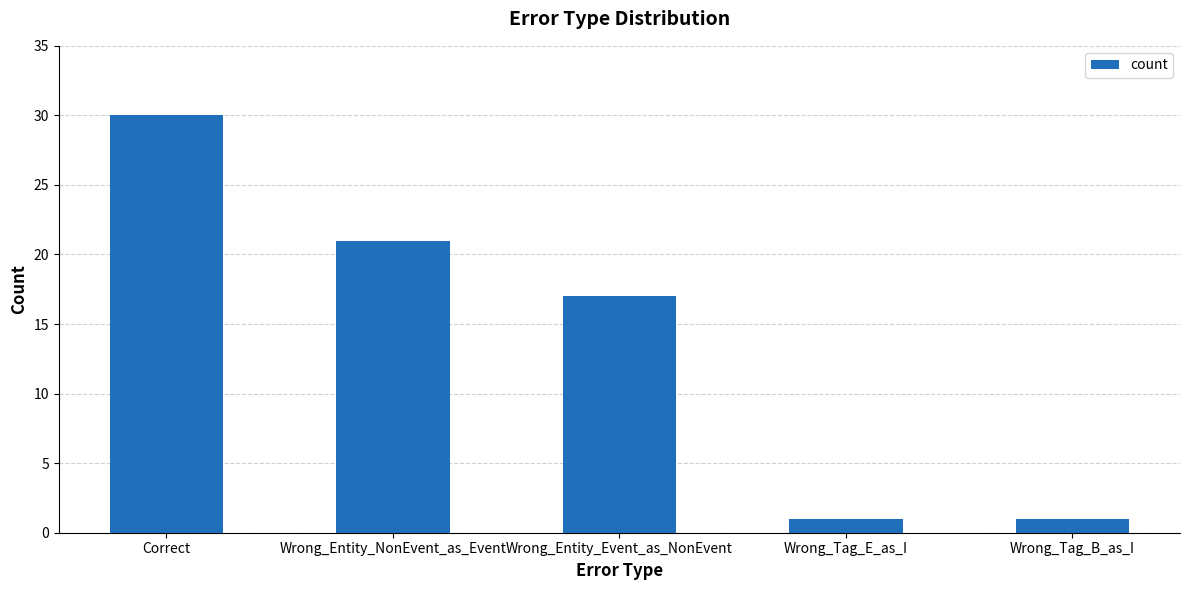

What is the label of the 5th bar from the left?

Wrong_Tag_B_as_I